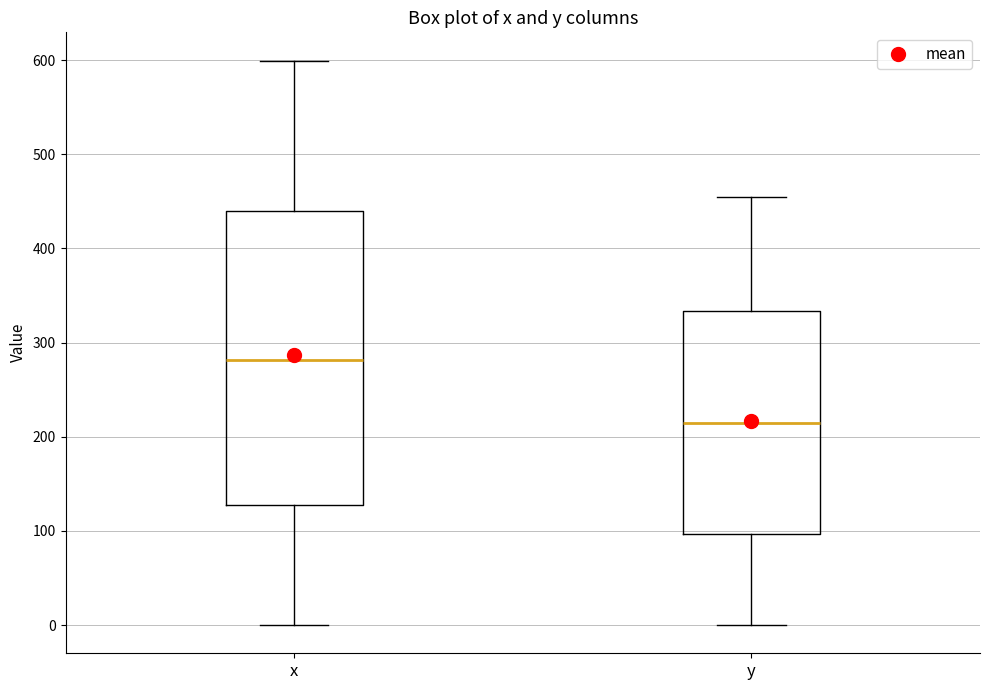

Reading left to right, read every box against the y-axis: the position of its median line, the range the box covers, and the ends of its whiskers. The values are not printed on the chart, so give them approximately, as read against the axis.

x: median 280, box 130 to 440, whiskers 0 to 600
y: median 210, box 100 to 330, whiskers 0 to 450